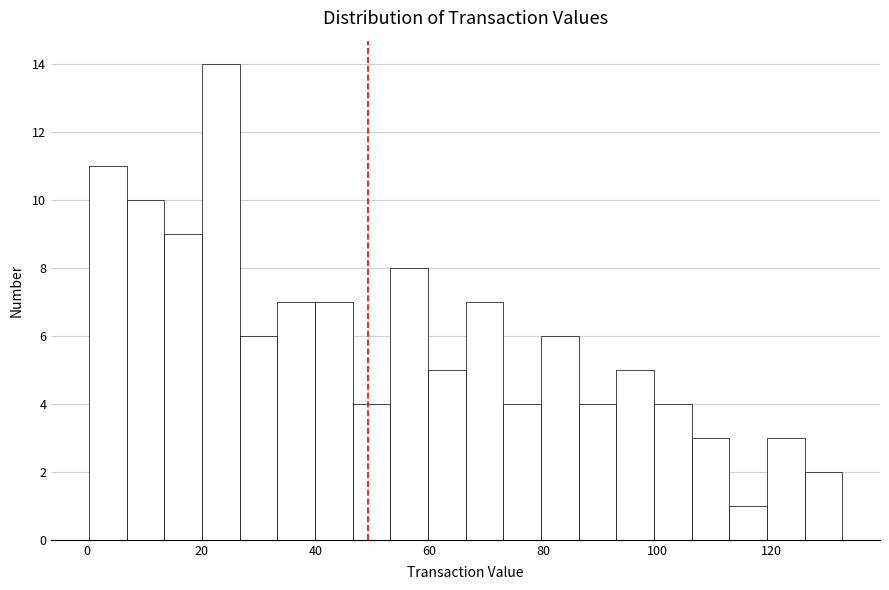

Around what value on the x-axis is the tallest bar? Give the approximate position of its centre, as read against the axis.

24